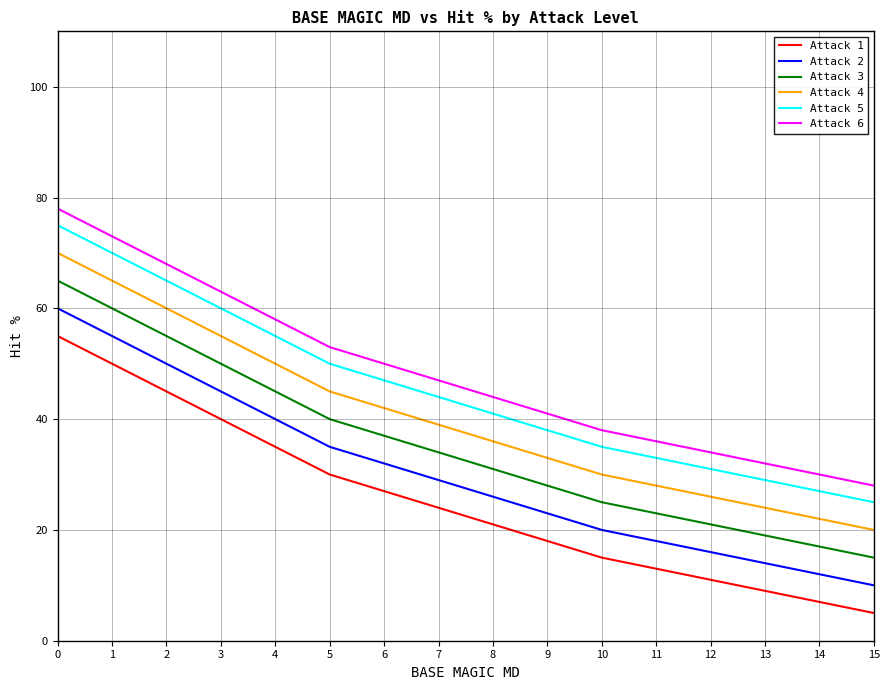

What is the difference between the highest and lowest values at 6?

23